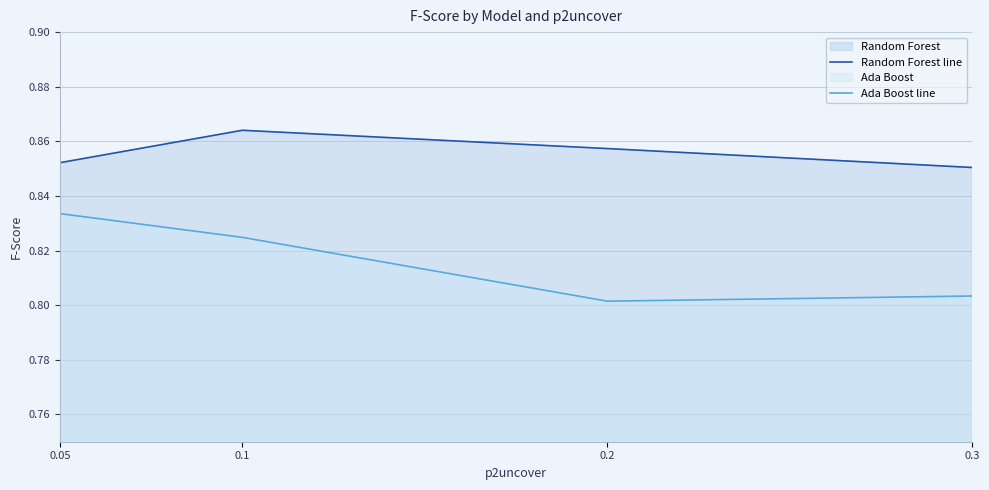

What is the label of the 1st point from the left?

0.05